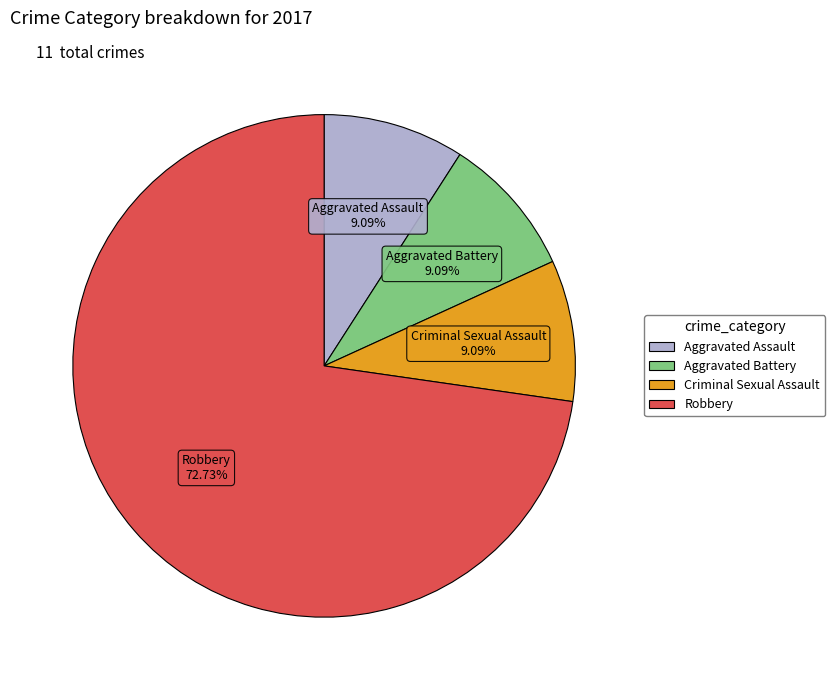

Does any single category account for the majority?

Yes